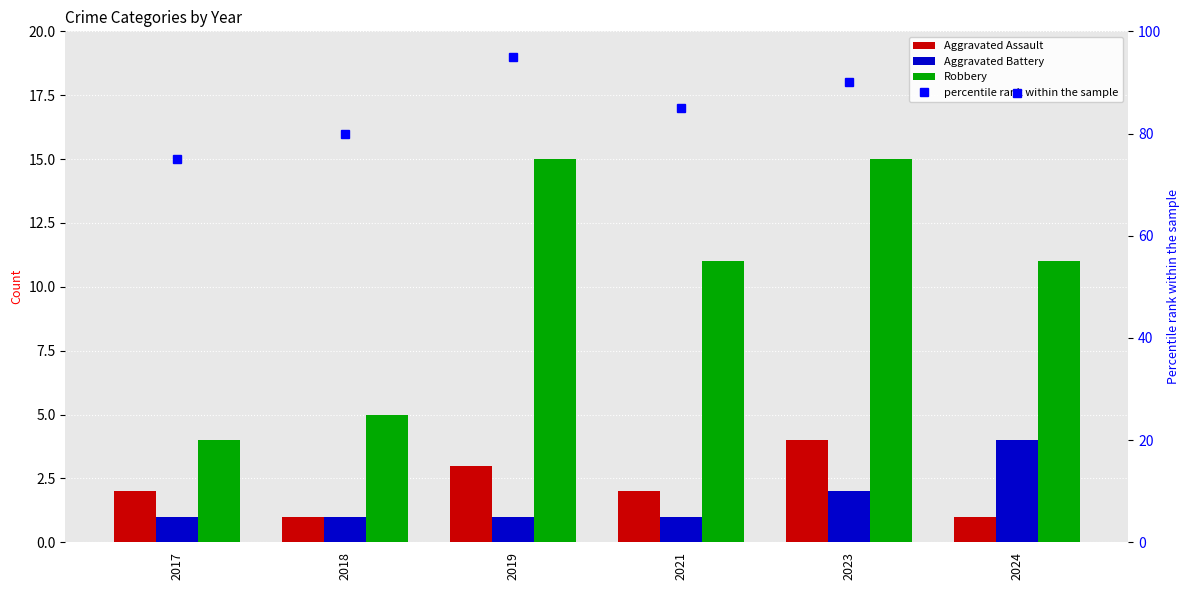

What is the greatest value displayed?

95